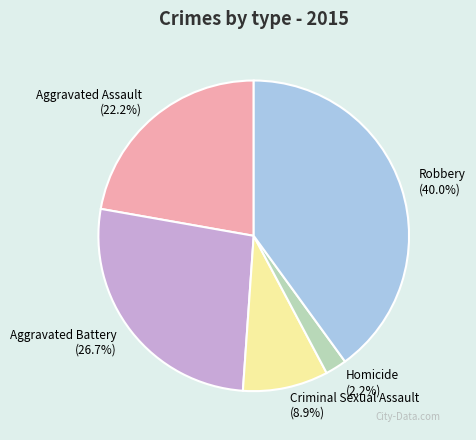

Is the sum of Homicide and Criminal Sexual Assault greater than half?

No